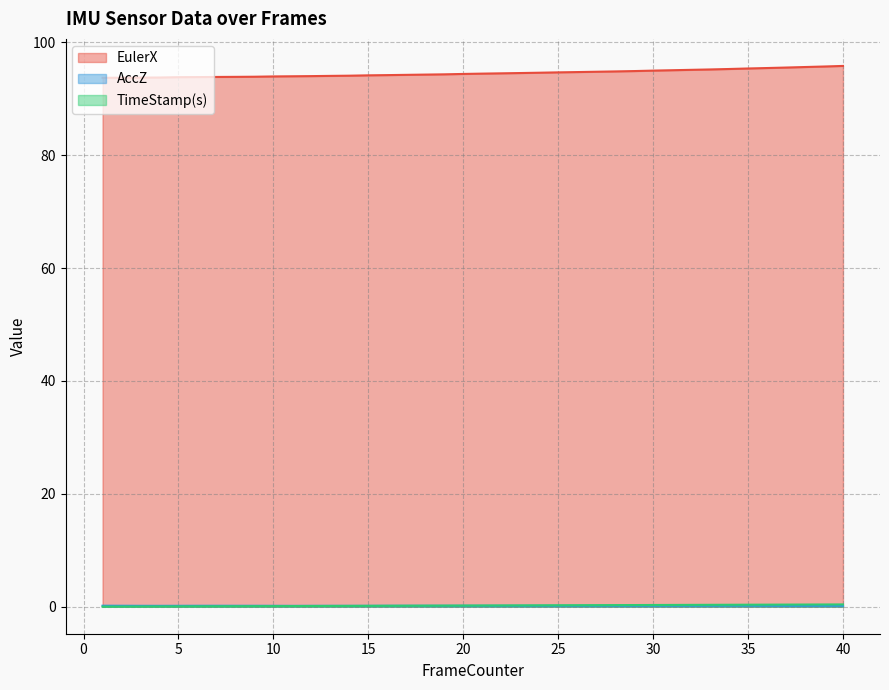

The value of TimeStamp(s) at 24 is 0.2. True or false?

True